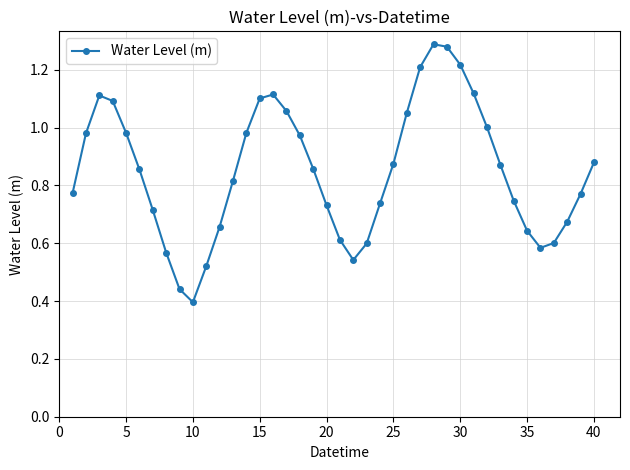

Is this an area chart (filled region under the line)?

No